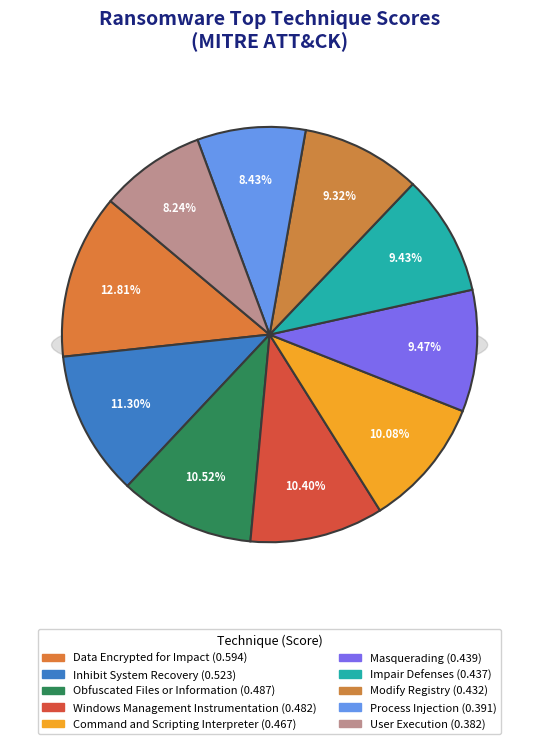

To the nearest percent, what is the average slice percentage?

10%